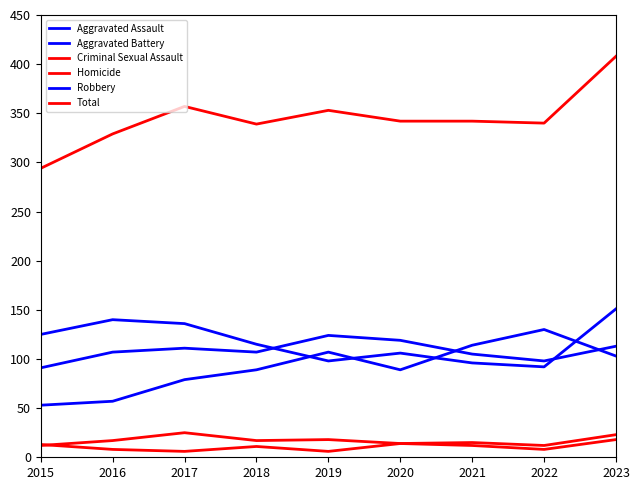

What is the difference between the maximum and minimum values in the Aggravated Assault series?

77